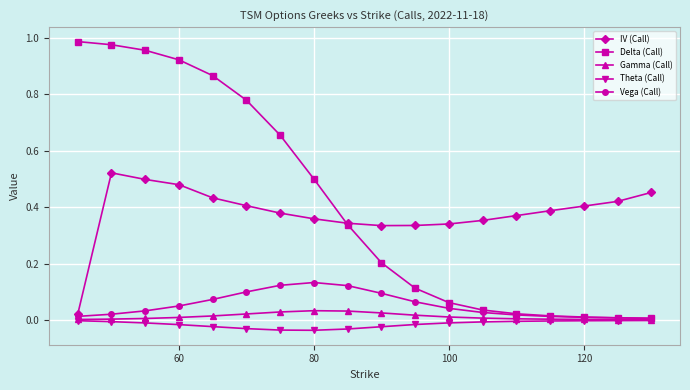

Which category has the lowest value across all series?

80